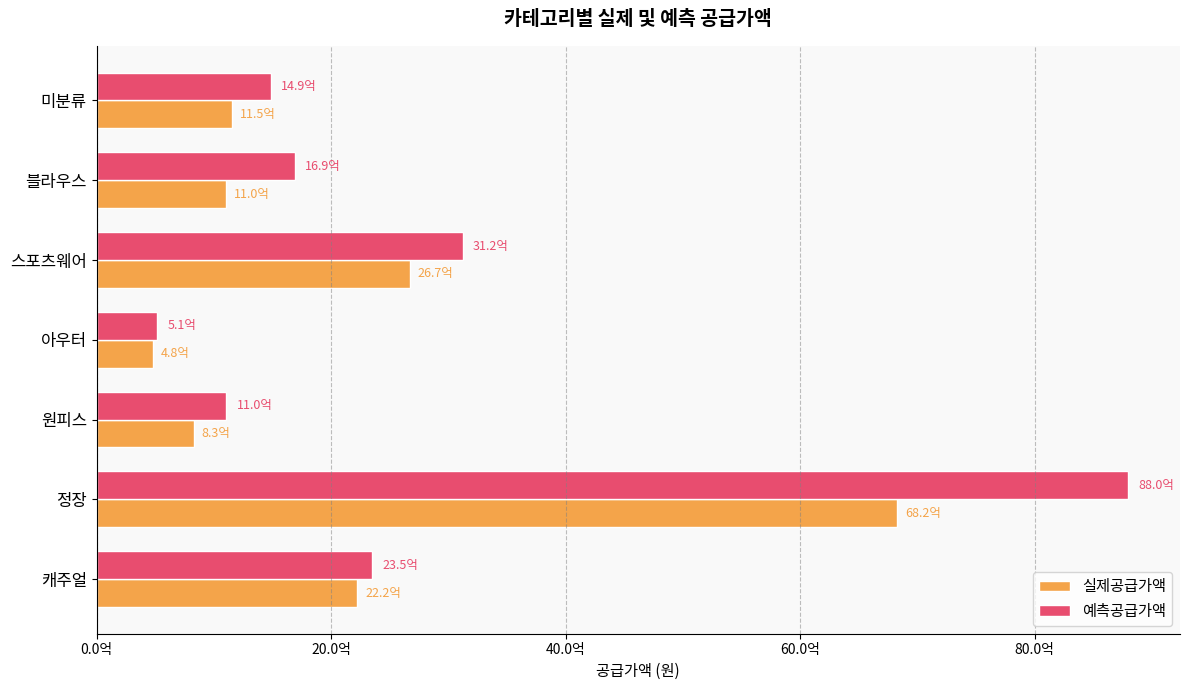

Which label corresponds to the largest value in the chart?

정장